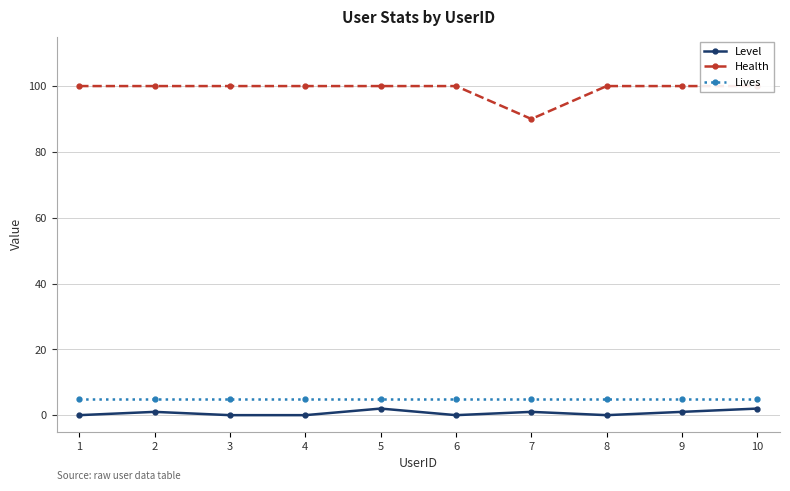

How many lines are shown in the chart?

3